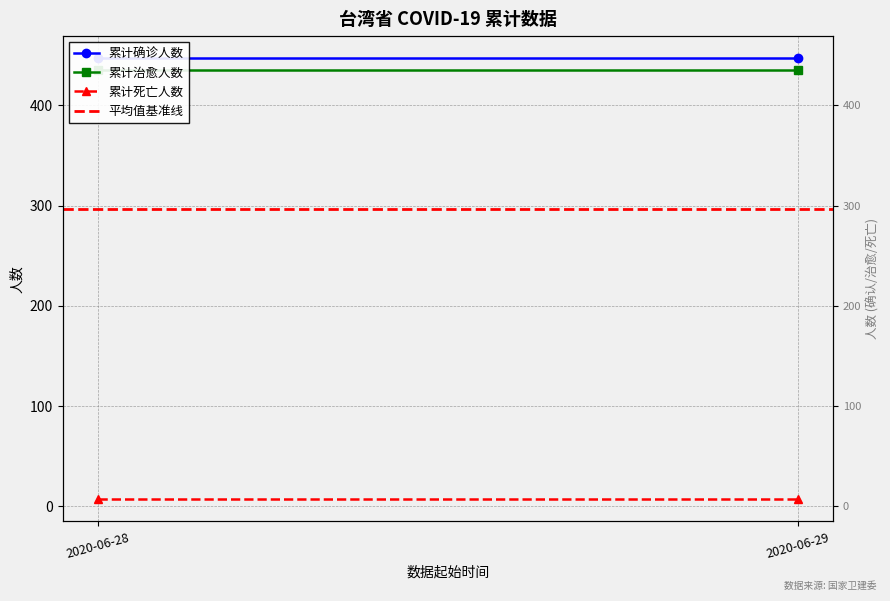

The value of 平均值基准线 at 2020-06-29 is 475.8. True or false?

False